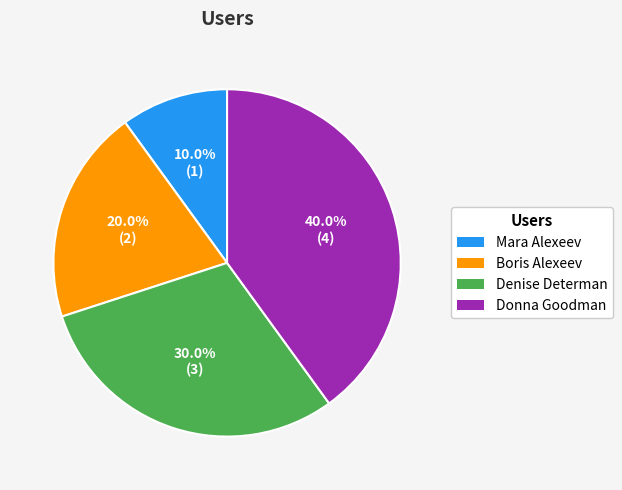

What is the total percentage of Boris Alexeev and Denise Determan?

50.0%